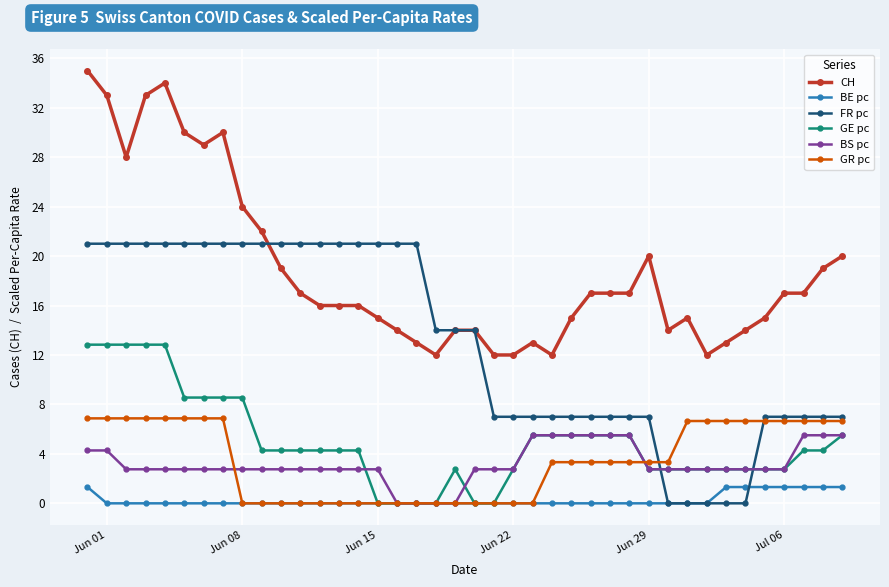

Which series has the largest range (max minus min)?

CH